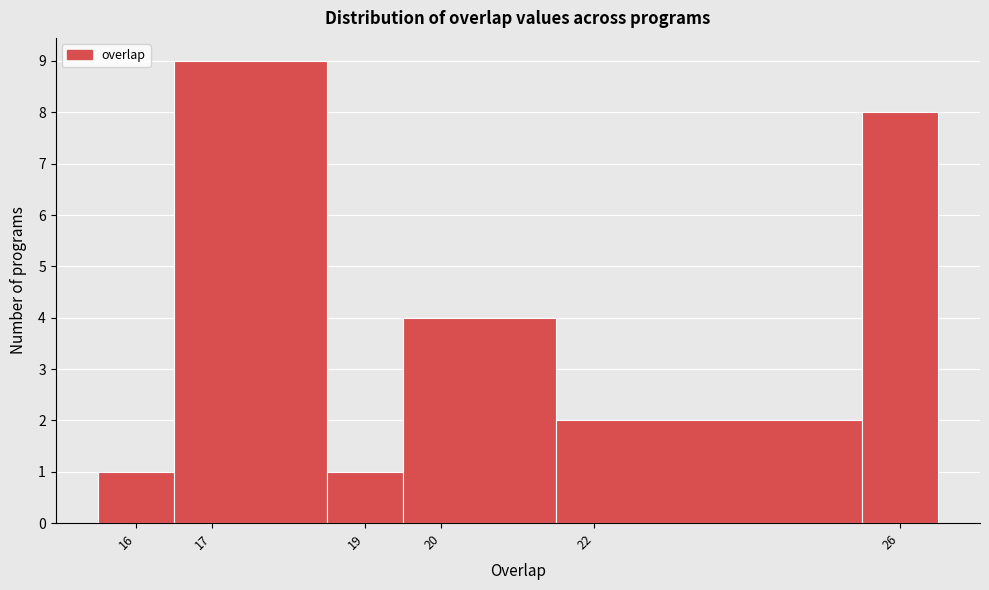

What is the height of the bar covering 19.5 to 21.5 on the x-axis? The values are not printed on the chart, so give them approximately, as read against the axis.

4